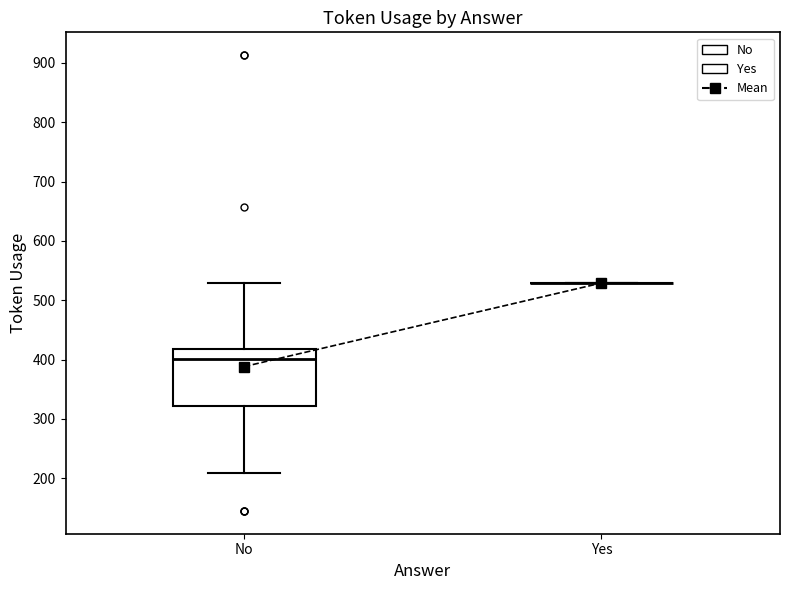

Where does the upper whisker of the box for No end on the y-axis? The values are not printed on the chart, so give them approximately, as read against the axis.

530